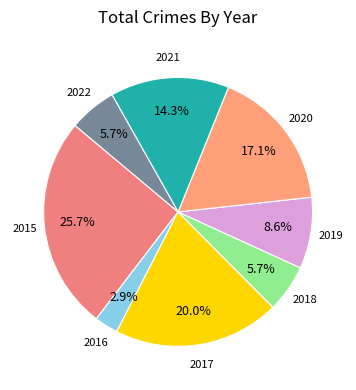

To the nearest percent, what percentage of the pie is 2021?

14%